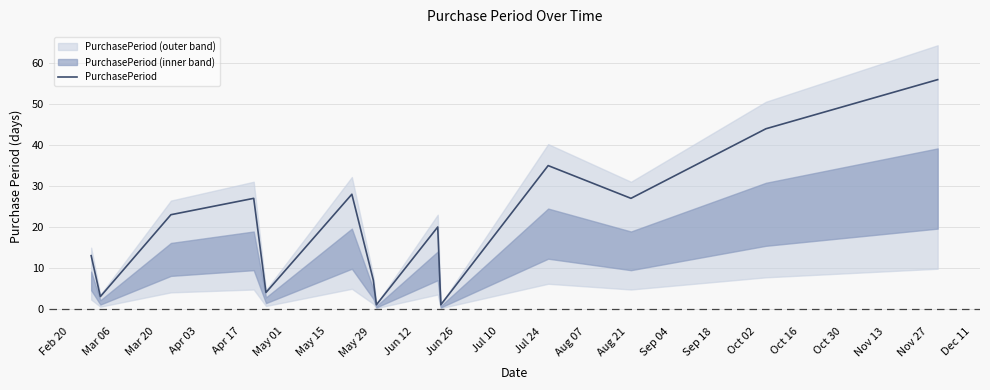

What is the highest value of the PurchasePeriod series?

56